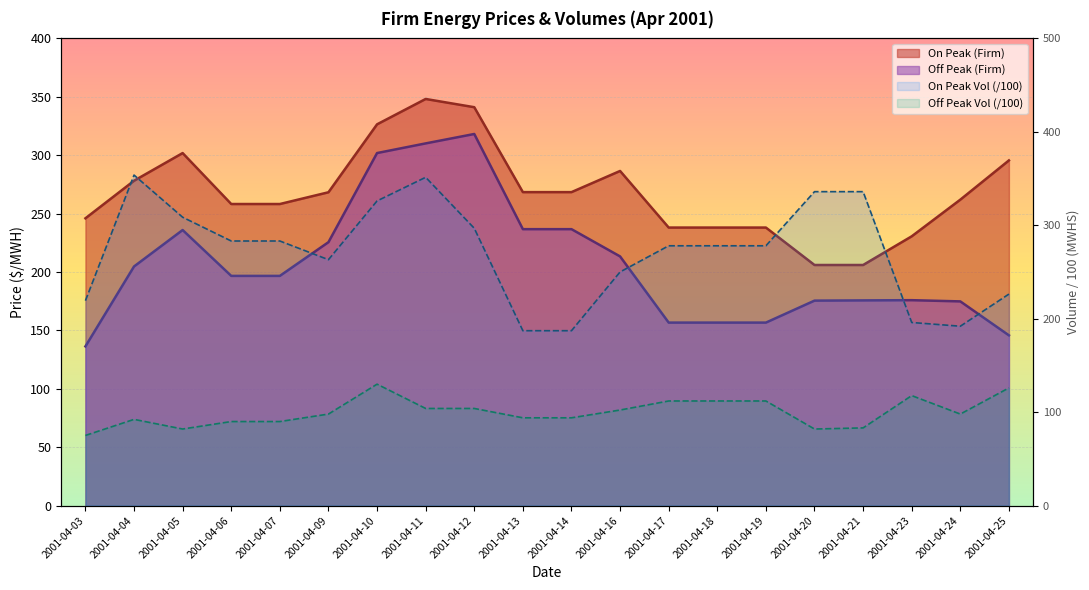

What is the average value of the On Peak Volume (MWHS) series?

271.5